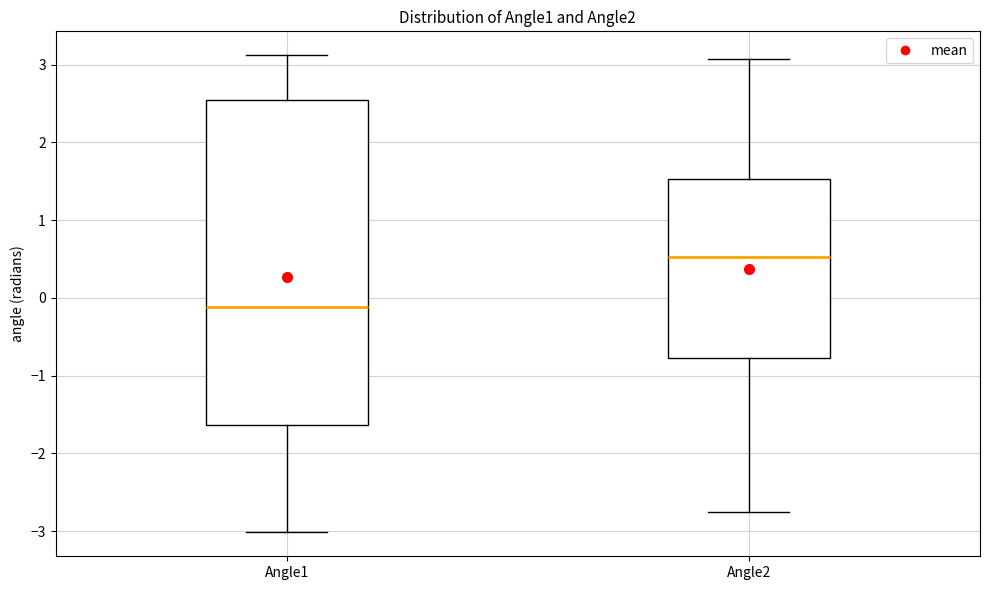

Reading left to right, read every box against the y-axis: the position of its median line, the range the box covers, and the ends of its whiskers. The values are not printed on the chart, so give them approximately, as read against the axis.

Angle1: median -0.1, box -1.6 to 2.5, whiskers -3.0 to 3.1
Angle2: median 0.5, box -0.8 to 1.5, whiskers -2.8 to 3.1